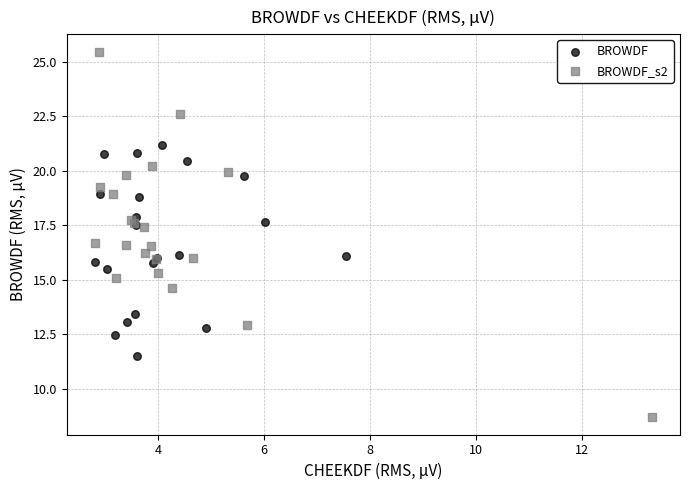

Which series has the largest Y range (max minus min)?

BROWDF_s2